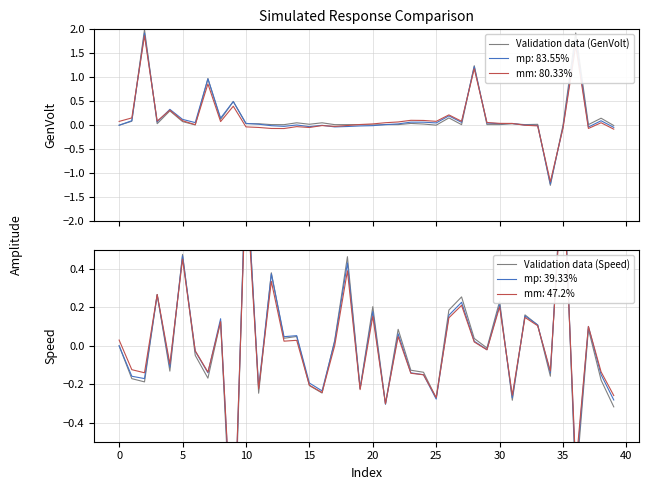

What is the difference between the second highest and minimum values in the Validation data (GenVolt) series?

3.2